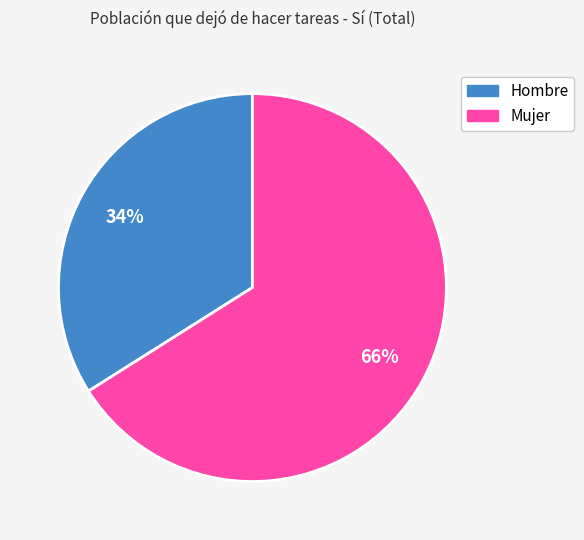

What percentage is the Mujer slice, to the nearest percent?

66%